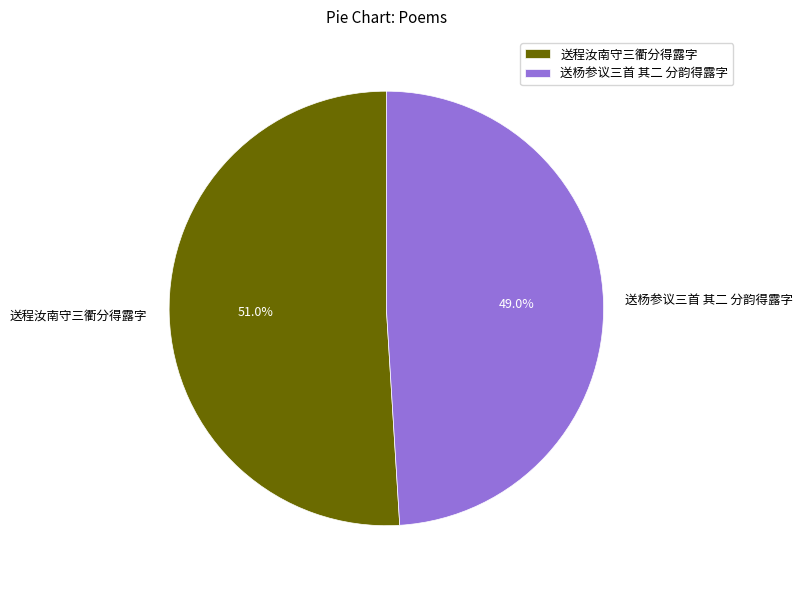

To the nearest percent, what is the difference between the largest and smallest slice percentages?

2%